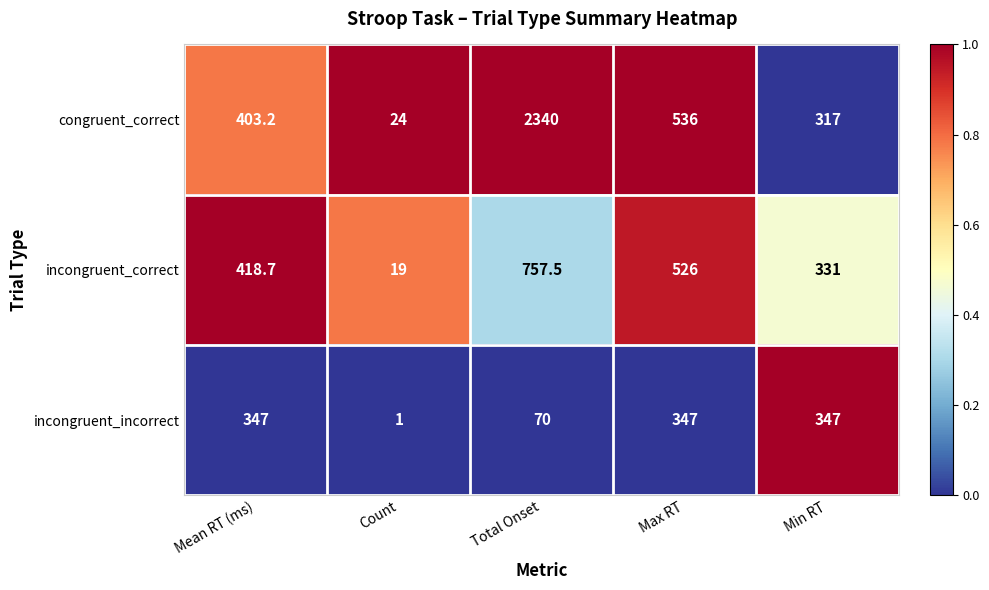

Where is congruent_correct nearest to the value 1182?

Max RT